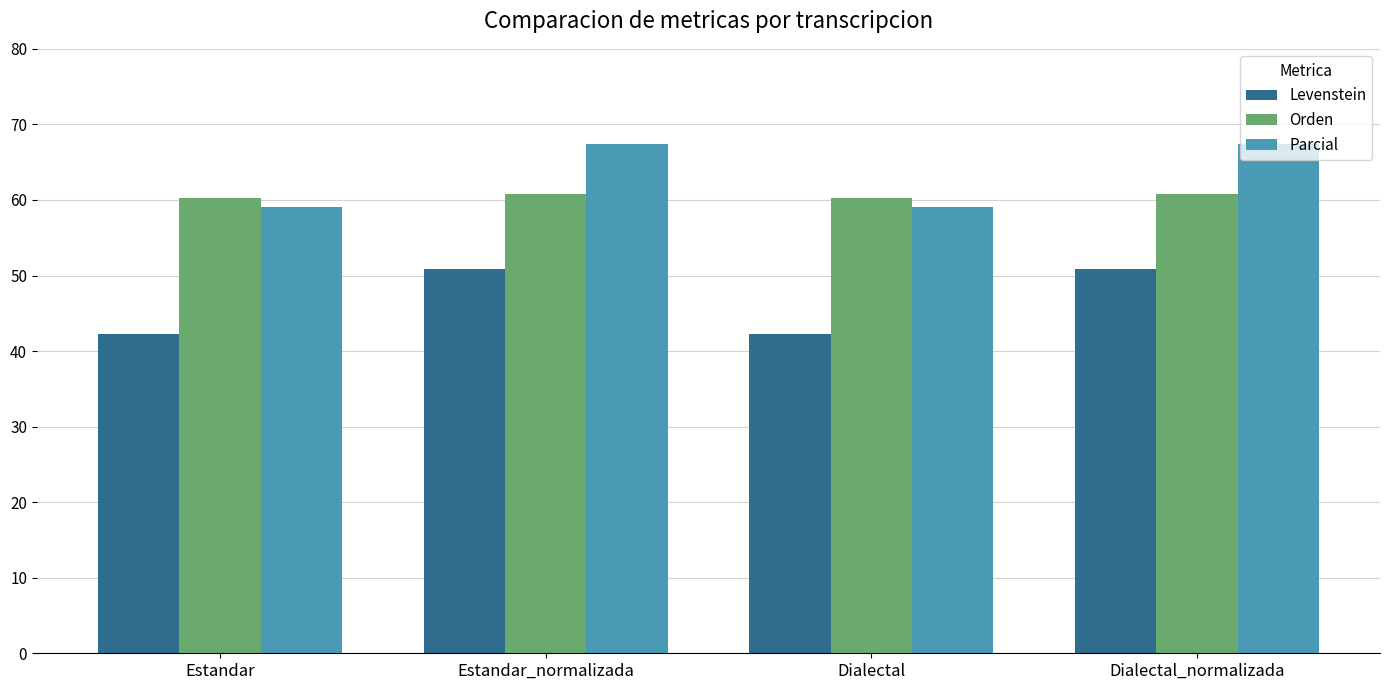

What is the total value across all series at Dialectal_normalizada?

179.0